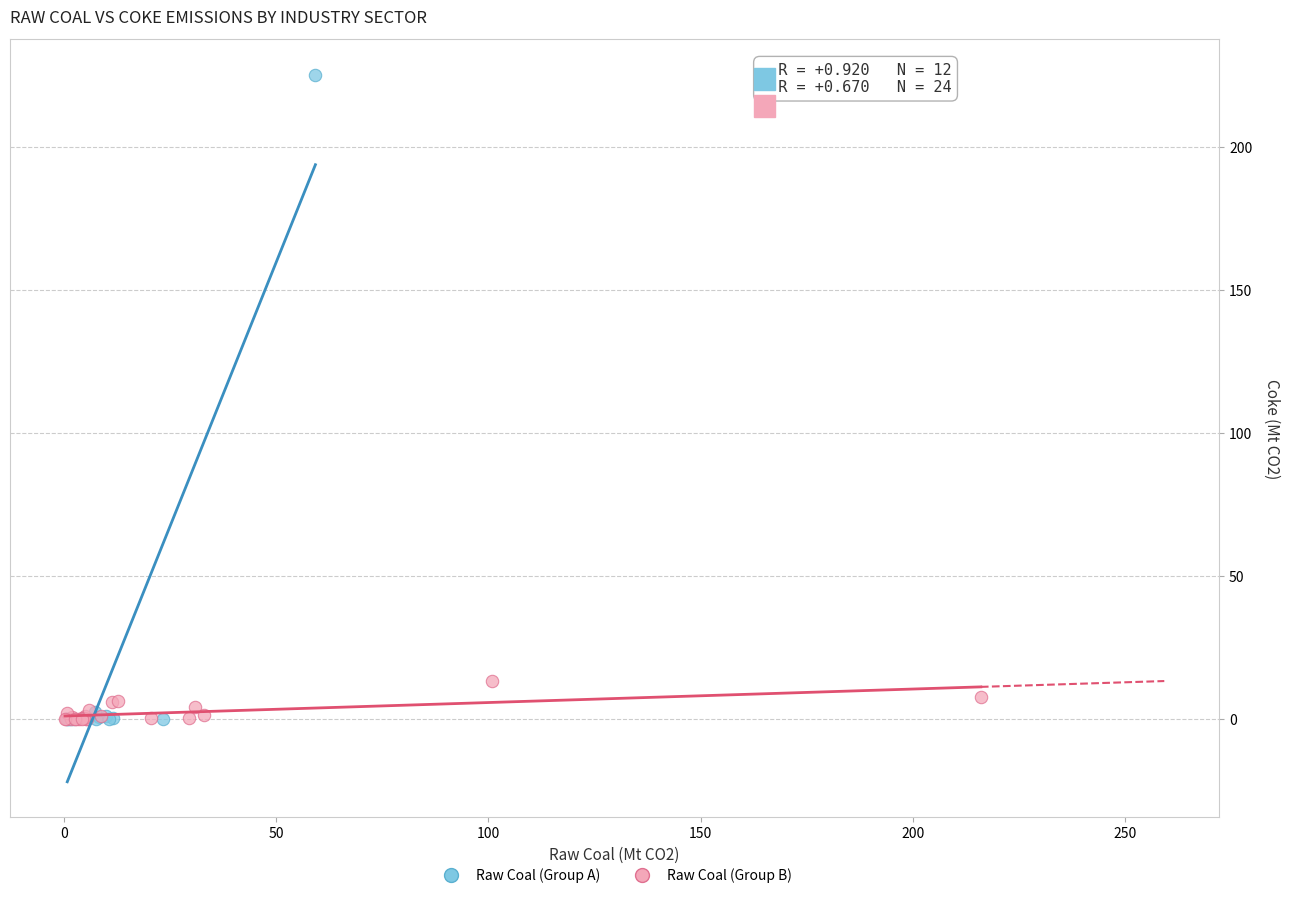

Which series has the widest spread of Y values?

Raw Coal (Group A)